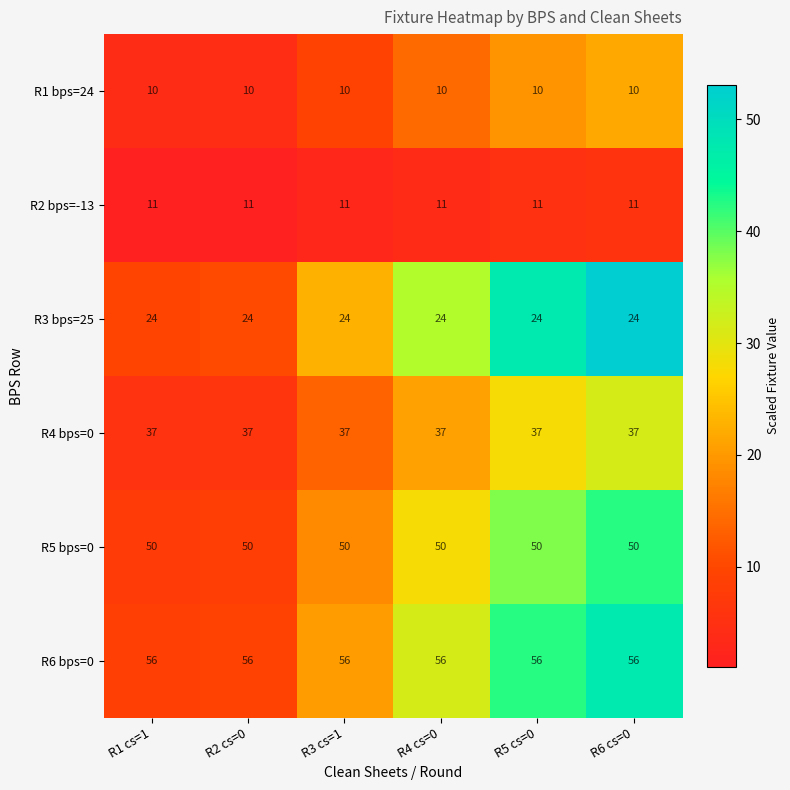

What is the maximum value shown in the chart?

56